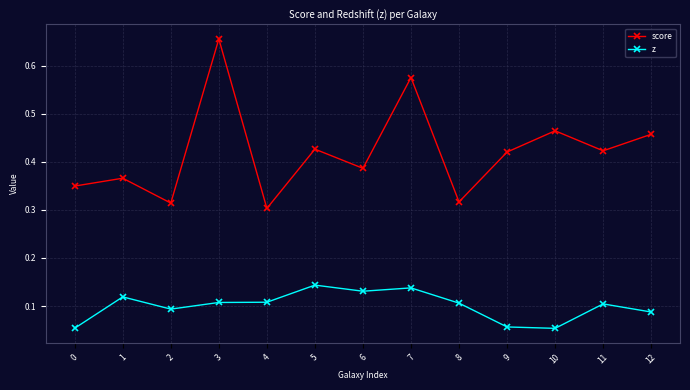

List the series in order of their peak value, highest first.

score, z